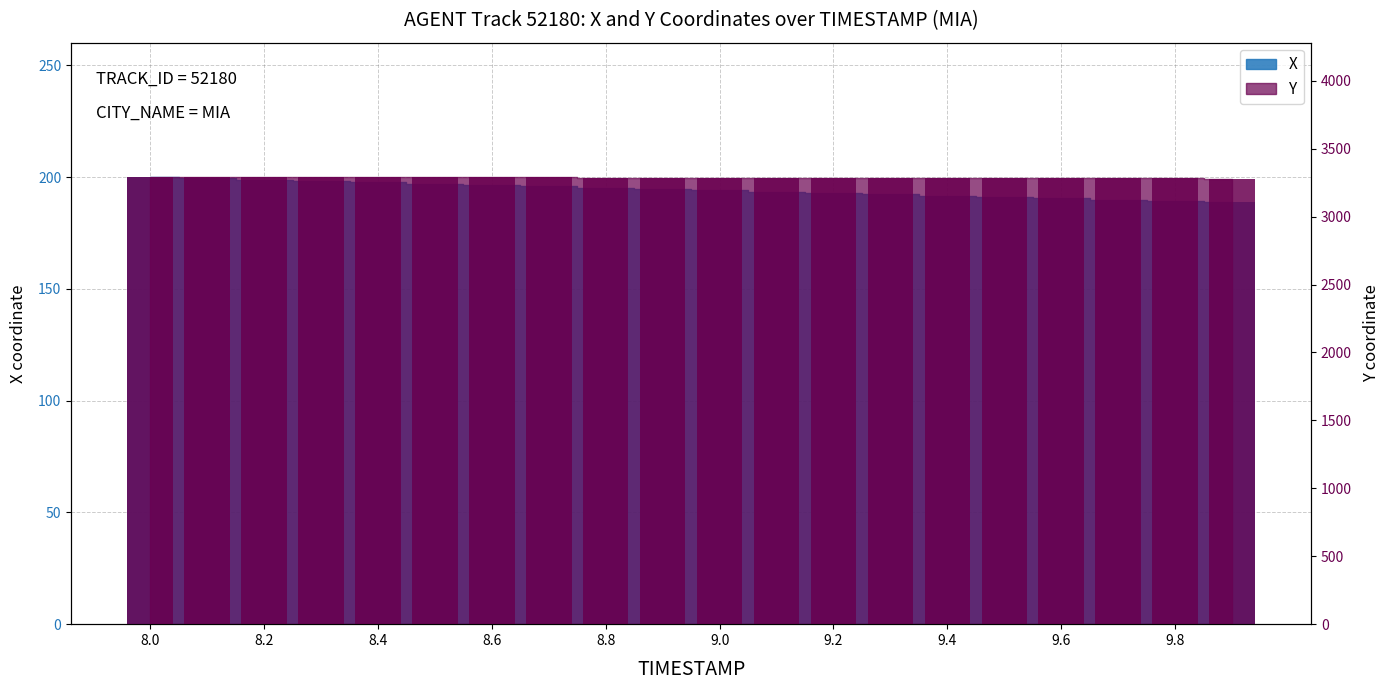

Which category has the lowest value in the Y series?

9.9